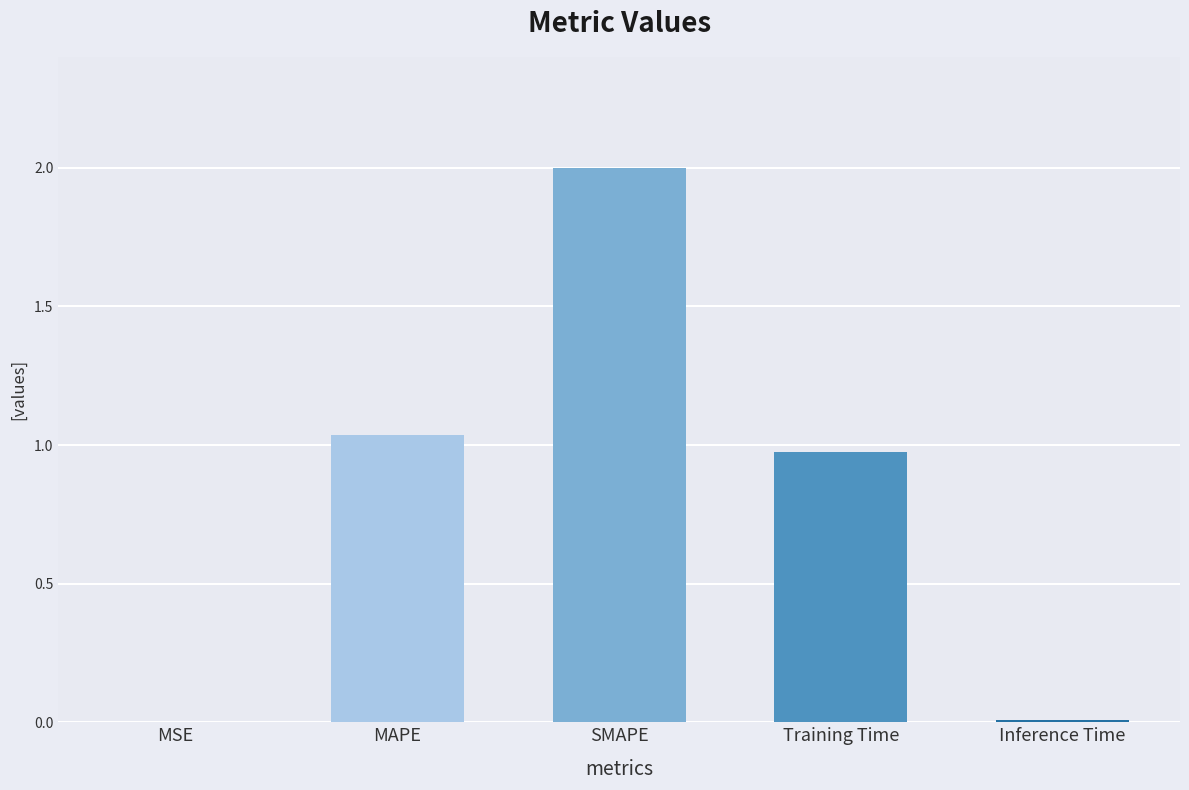

Which label corresponds to the smallest value in the chart?

MSE